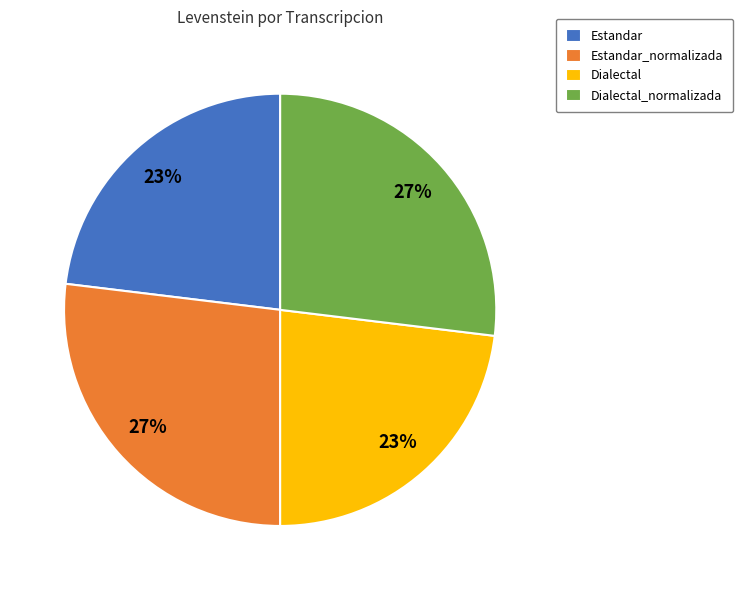

Which has a higher value, Dialectal_normalizada or Dialectal?

Dialectal_normalizada